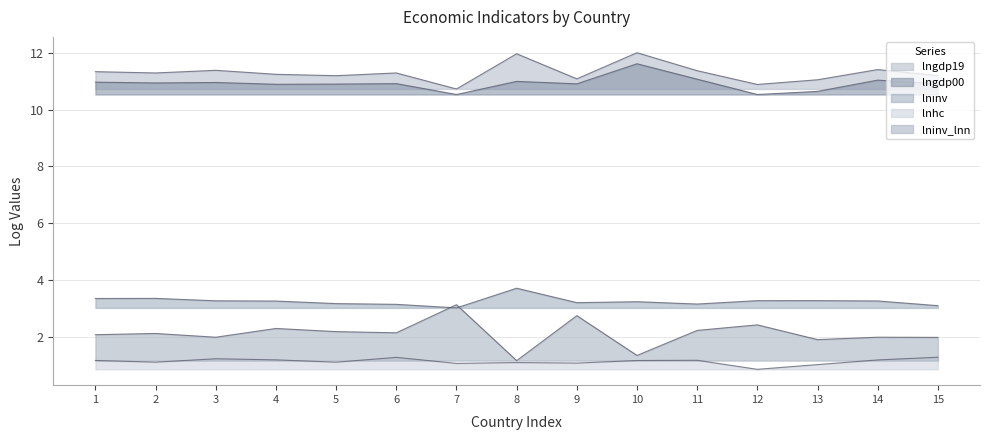

What are all the series names shown in the legend?

lngdp19, lngdp00, lnınv, lnhc, lninv_lnn